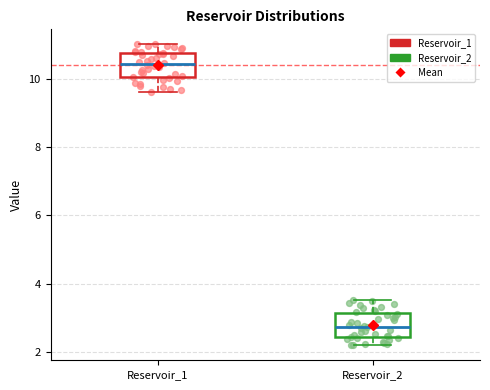

Where is the upper edge of the box for Reservoir_1 on the y-axis? The values are not printed on the chart, so give them approximately, as read against the axis.

10.8